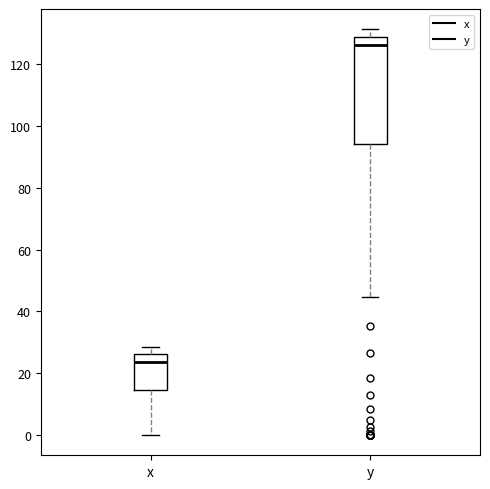

Reading left to right, transcribe this box plot: for each box, give where its median line is, the range the box spans, and where its two whiskers end, as read against the y-axis. The values are not printed on the chart, so give them approximately, as read against the axis.

x: median 24, box 14 to 26, whiskers 0 to 28
y: median 126, box 94 to 128, whiskers 44 to 132